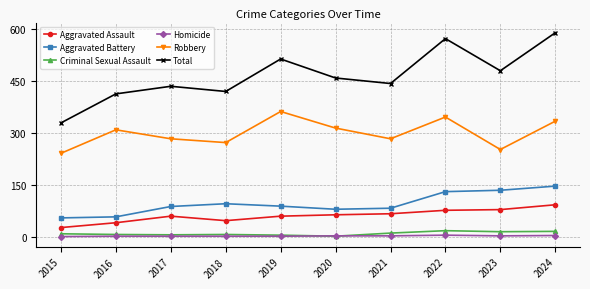

In Aggravated Battery, how many points are lower than both neighbors (excluding endpoints)?

1